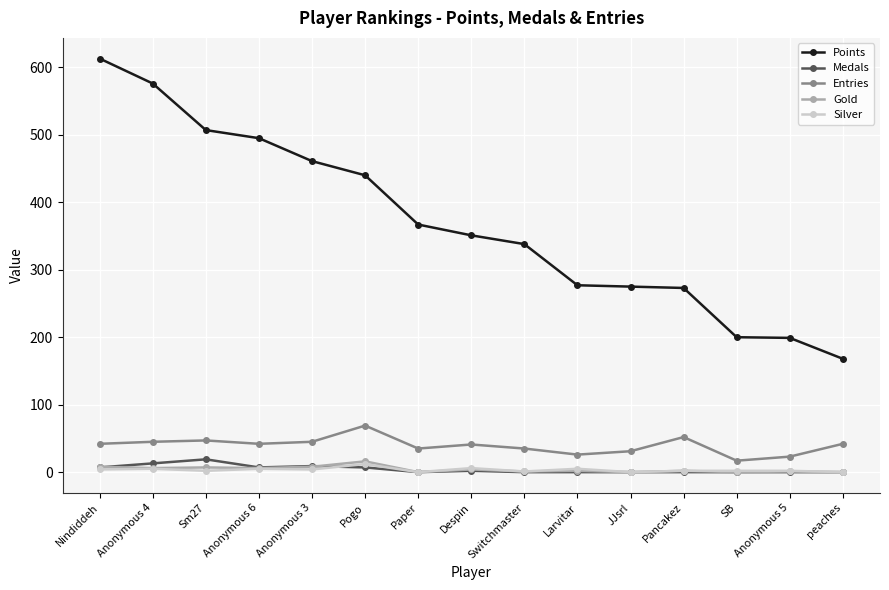

Is the value of Entries at peaches greater than the value of Medals at Anonymous 3?

Yes